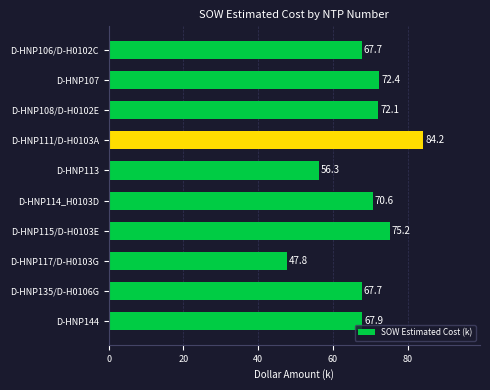

How many categories are shown in the chart?

10